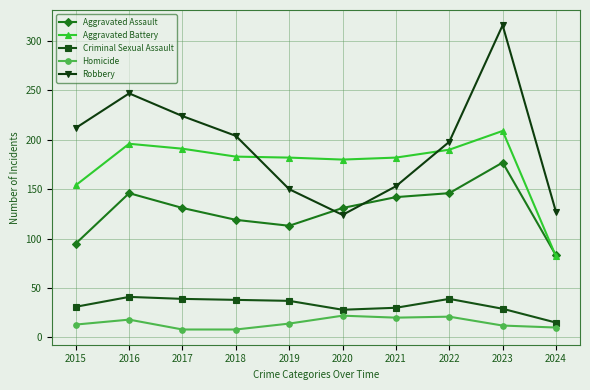

At which label does Criminal Sexual Assault reach its minimum?

2024